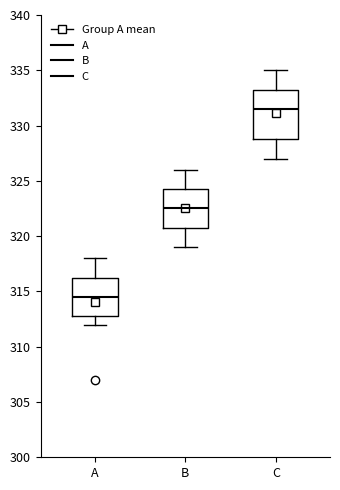

Reading left to right, transcribe this box plot: for each box, give where its median line is, the range the box spans, and where its two whiskers end, as read against the y-axis. The values are not printed on the chart, so give them approximately, as read against the axis.

A: median 314.5, box 313.0 to 316.5, whiskers 312.0 to 318.0
B: median 322.5, box 321.0 to 324.5, whiskers 319.0 to 326.0
C: median 331.5, box 329.0 to 333.5, whiskers 327.0 to 335.0